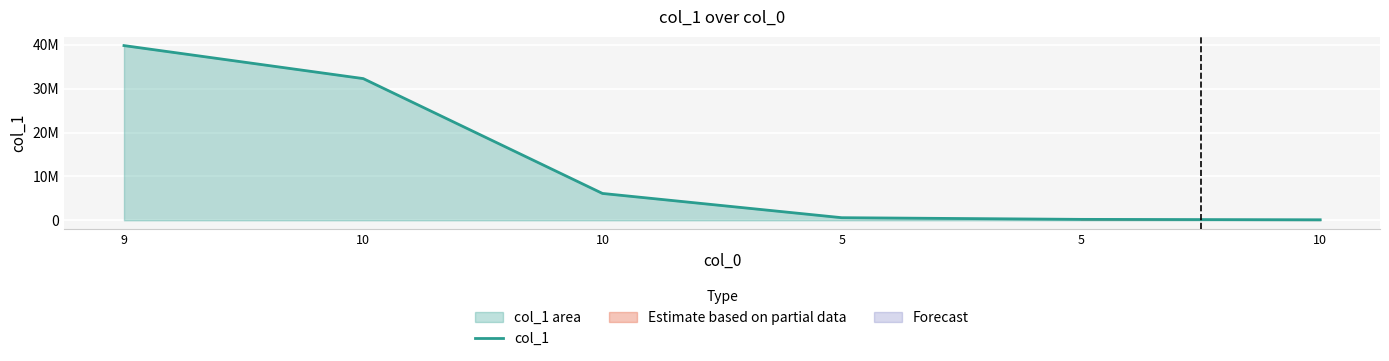

The chart shows a value of 3438199 at 10. True or false?

False